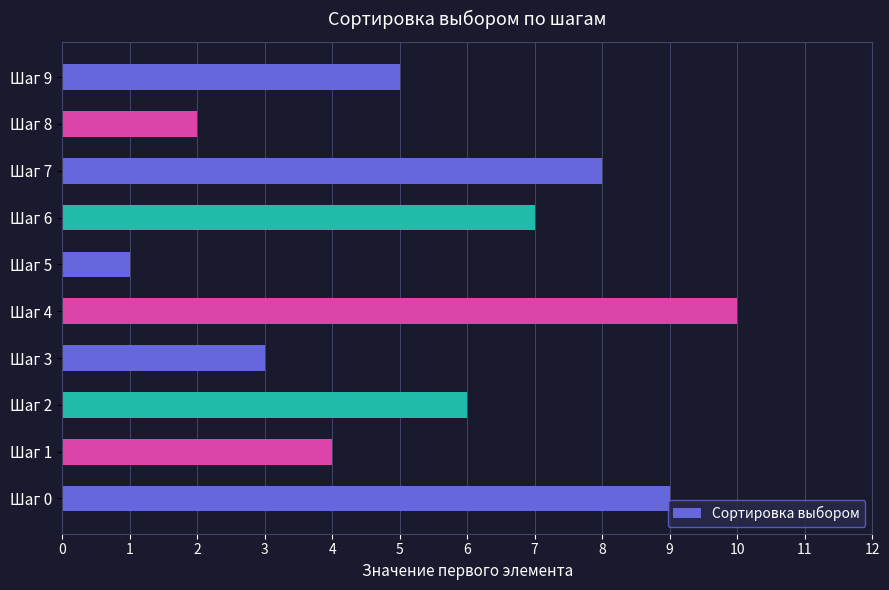

At which label is the value closest to 5?

Шаг 9